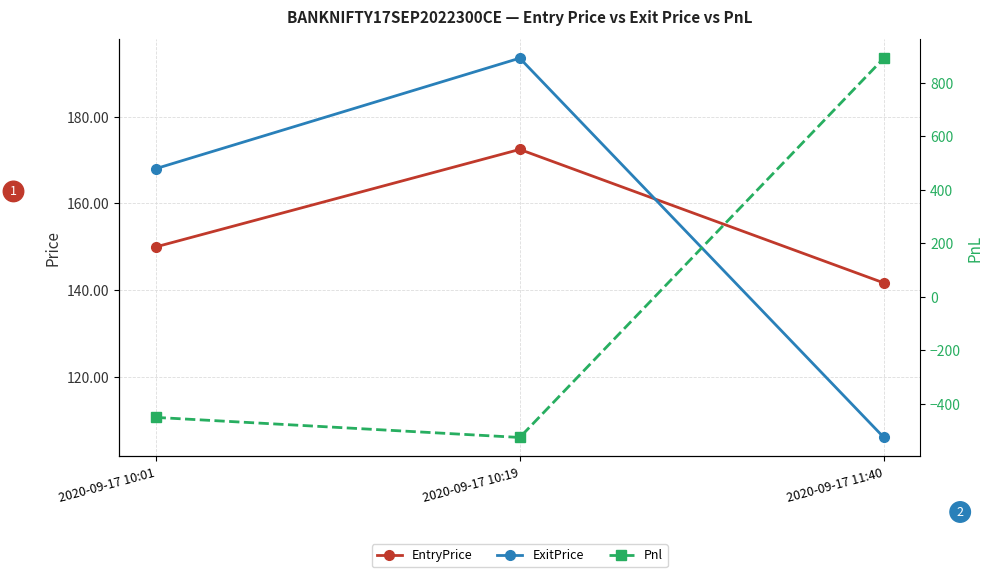

What is the value of the EntryPrice point at the 3rd from the left?

141.7